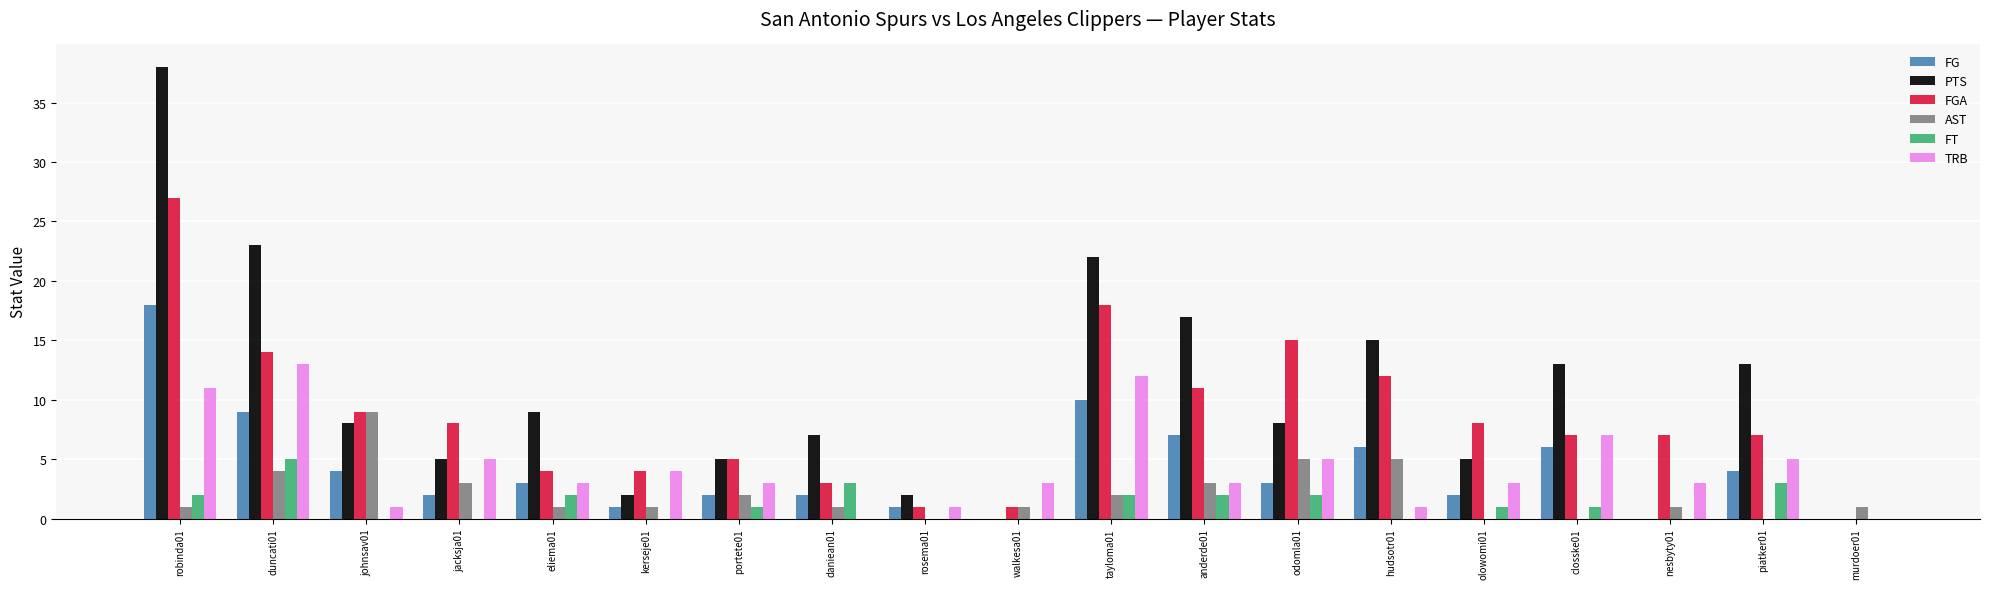

What is the total value across all series at hudsotr01?

39